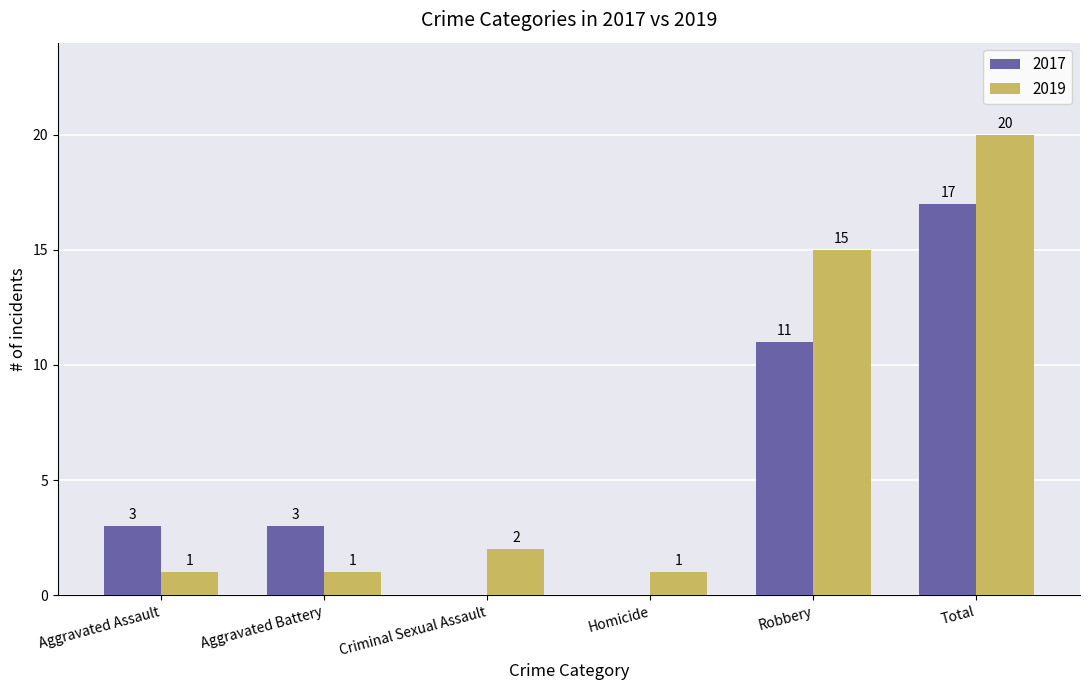

Where is 2019 nearest to the value 10?

Robbery